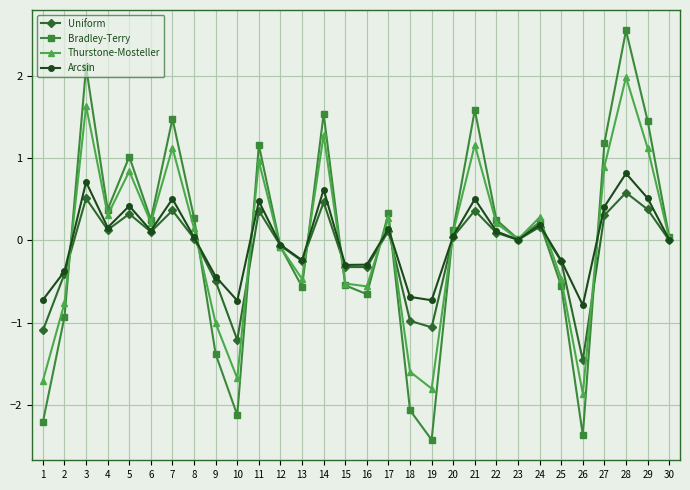

What is the value of the Arcsin point at the 15th from the left?

-0.3